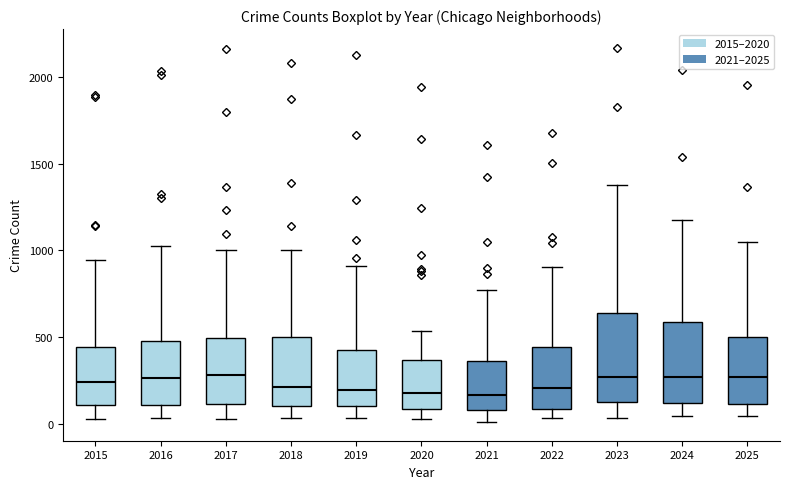

Reading left to right, read every box against the y-axis: the position of its median line, the range the box covers, and the ends of its whiskers. The values are not printed on the chart, so give them approximately, as read against the axis.

2015: median 250, box 100 to 450, whiskers 50 to 950
2016: median 250, box 100 to 500, whiskers 50 to 1050
2017: median 300, box 100 to 500, whiskers 50 to 1000
2018: median 200, box 100 to 500, whiskers 50 to 1000
2019: median 200, box 100 to 450, whiskers 50 to 900
2020: median 200, box 100 to 350, whiskers 50 to 550
2021: median 150, box 100 to 350, whiskers 0 to 750
2022: median 200, box 100 to 450, whiskers 50 to 900
2023: median 250, box 150 to 650, whiskers 50 to 1350
2024: median 250, box 100 to 600, whiskers 50 to 1150
2025: median 250, box 100 to 500, whiskers 50 to 1050